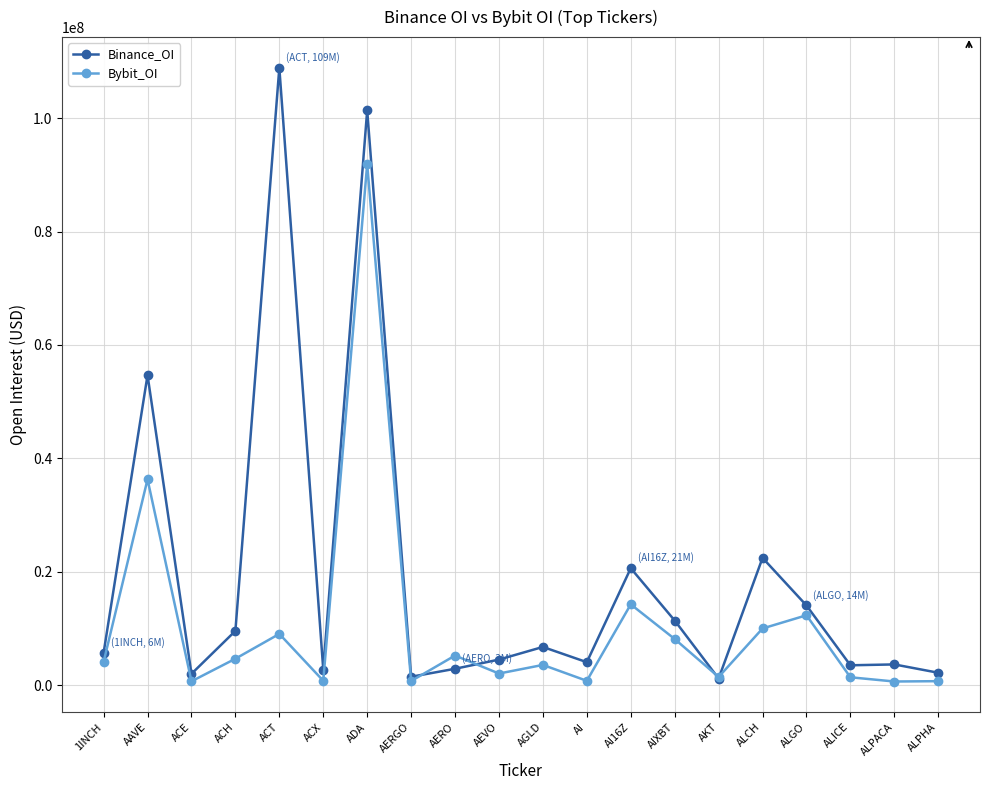

What is the label of the 1st point from the right?

ALPHA